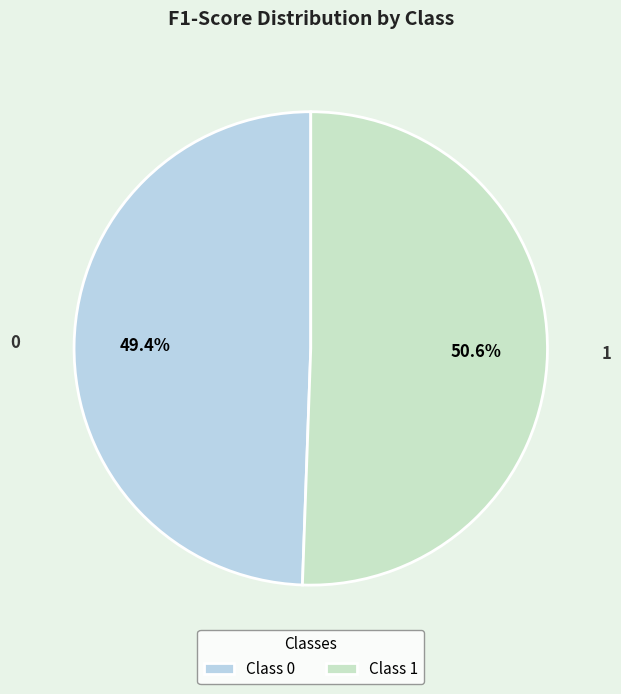

How many segments does this pie chart have?

2